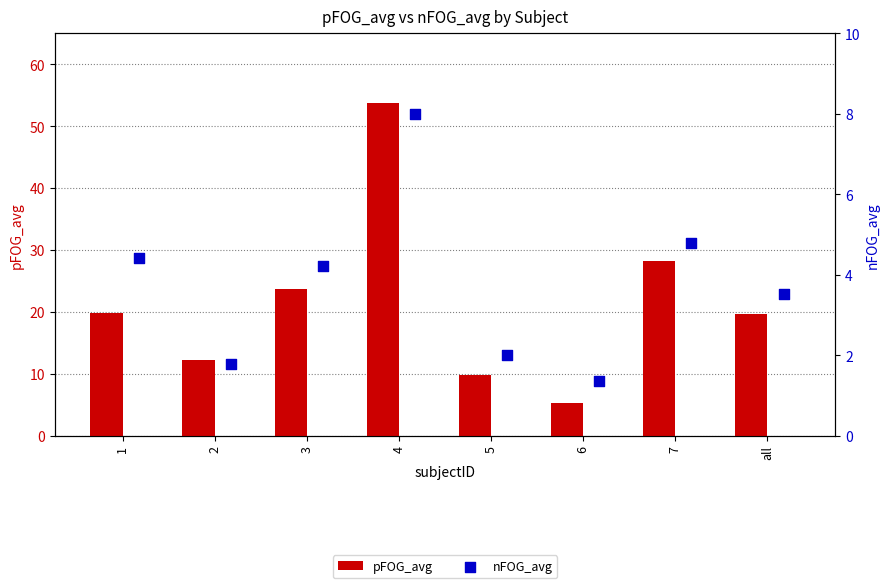

What are all the series names shown in the legend?

pFOG_avg, nFOG_avg